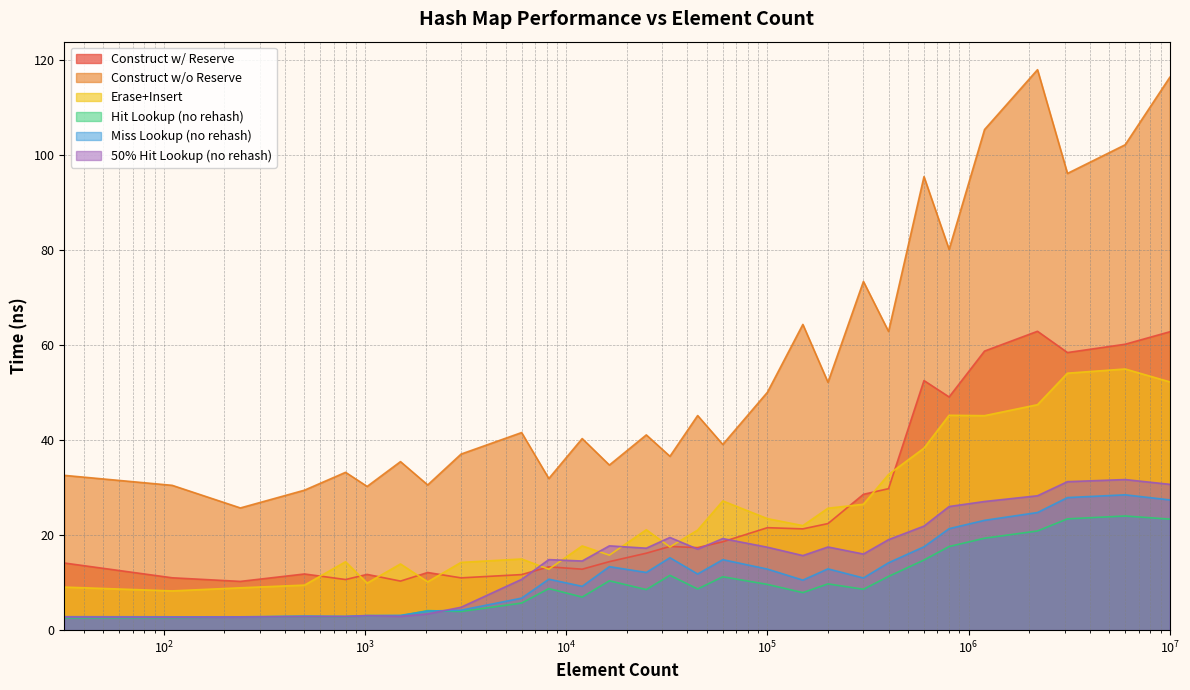

What is the difference between the maximum and minimum values in the avg_erase_insert_ns series?

46.7